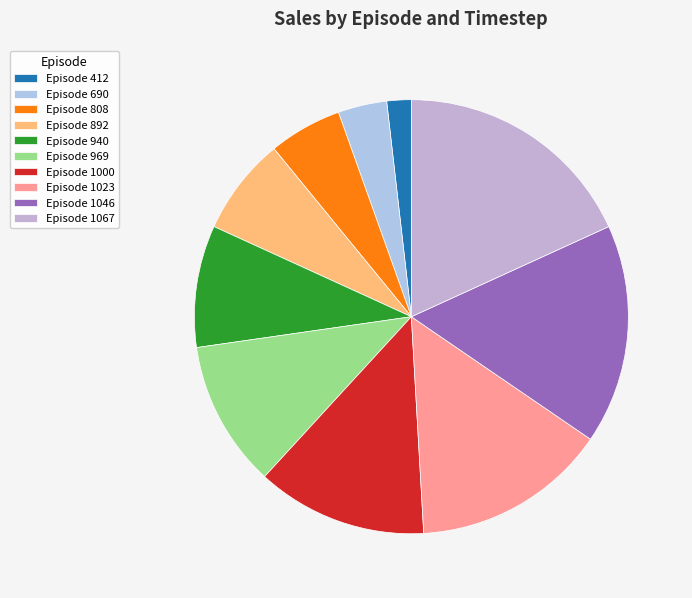

How many segments does this pie chart have?

10